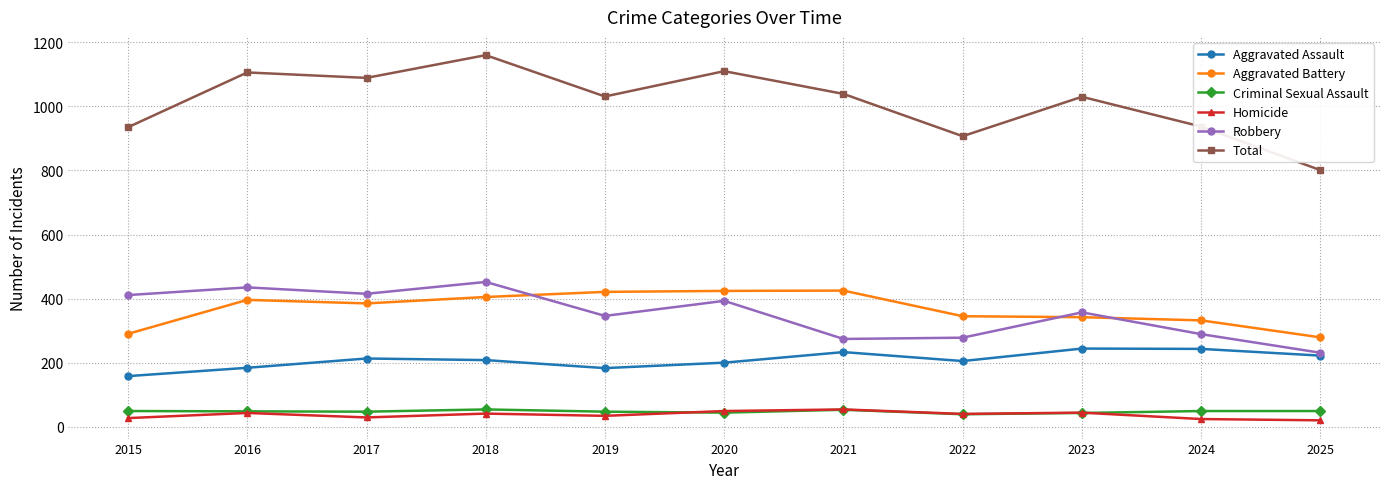

At which label does Total reach its peak?

2018